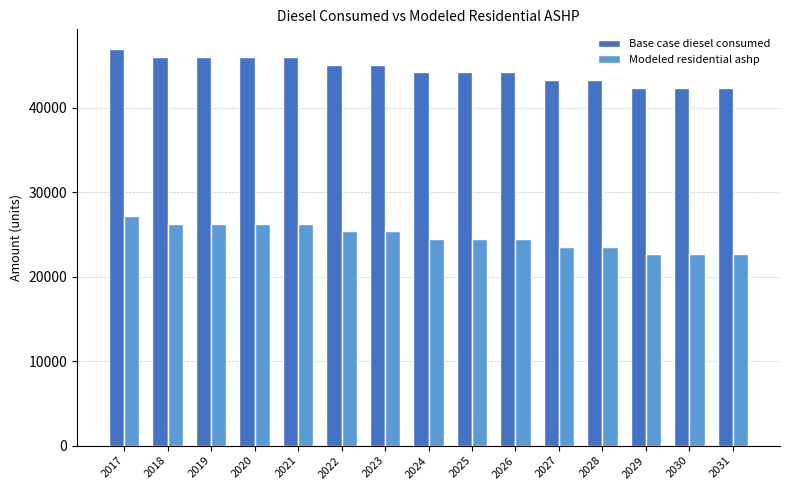

How many bars are there in total?

30